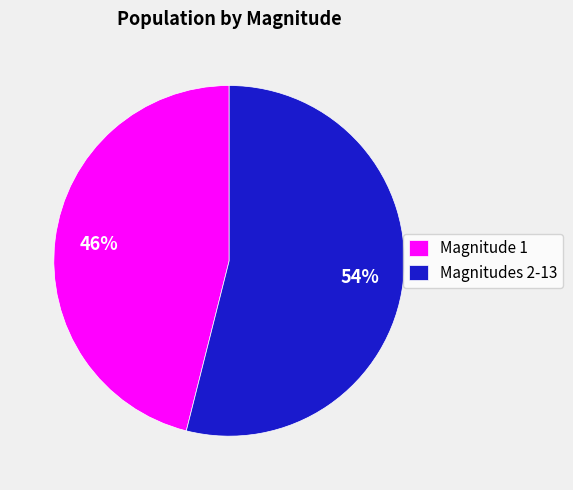

Is the sum of Magnitude 1 and Magnitudes 2-13 greater than half?

Yes